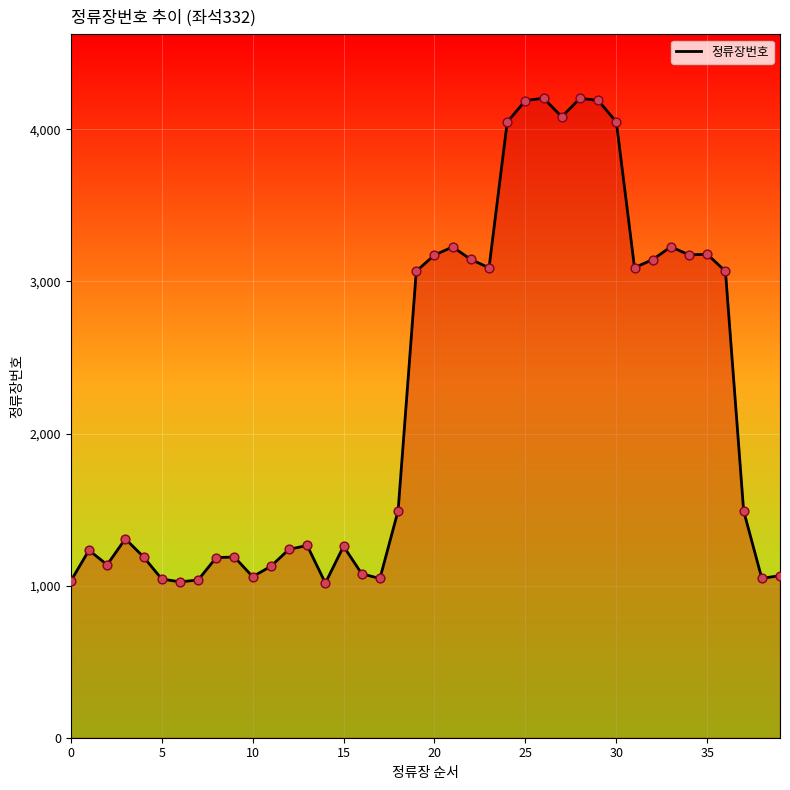

What is the smallest value displayed?

1017